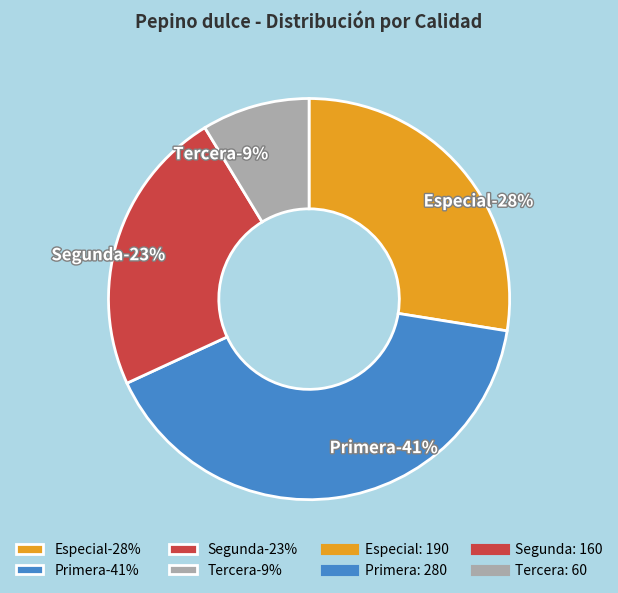

To the nearest percent, what portion does Especial represent?

28%